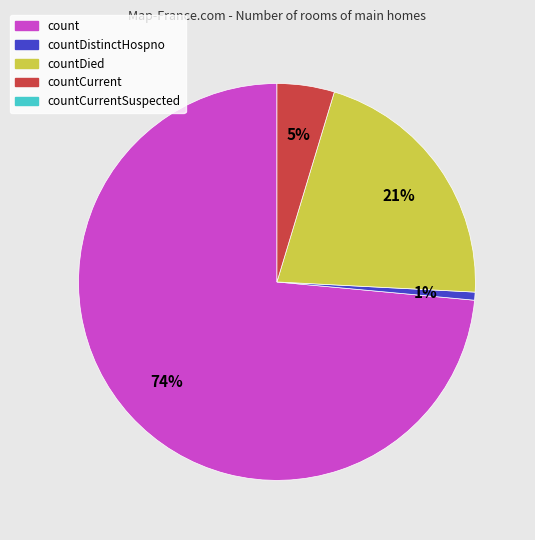

To the nearest percent, what is the average slice percentage?

25%